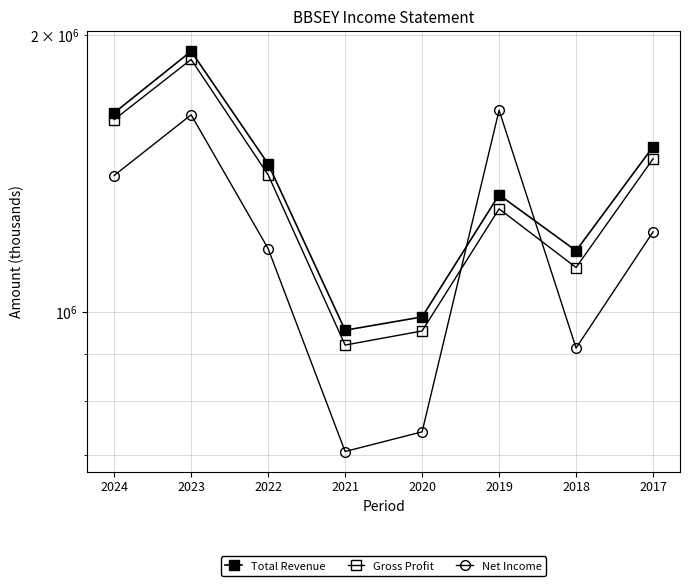

At which label does Total Revenue reach its minimum?

2021